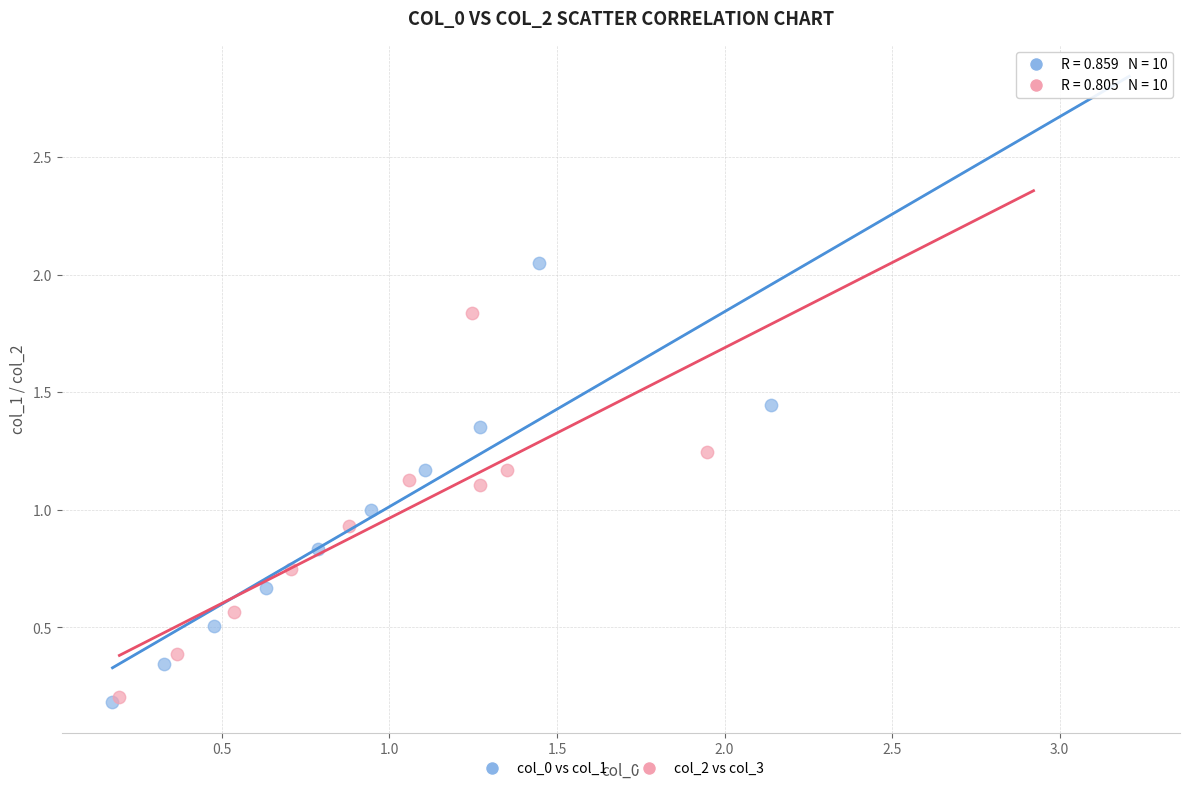

Which series contains the highest Y value?

col_0 vs col_1